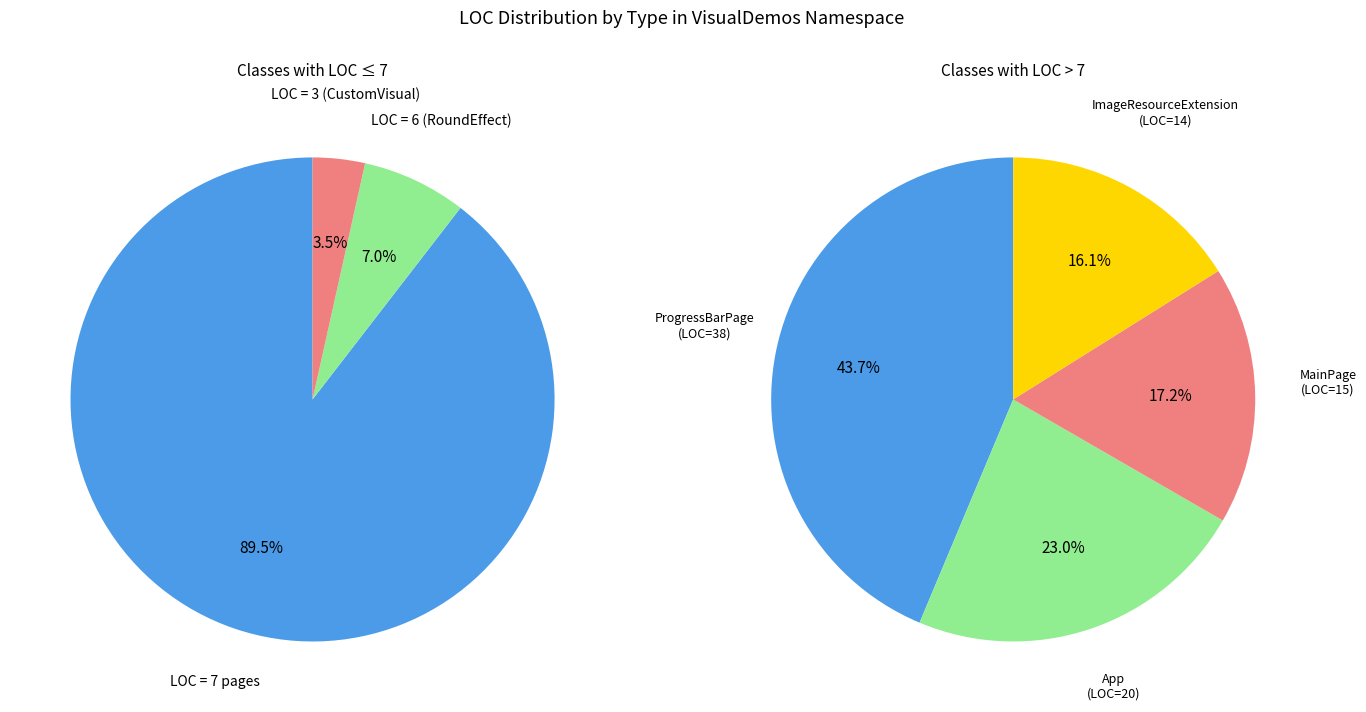

How much of the chart is everything except ProgressBarPage?

78.0%